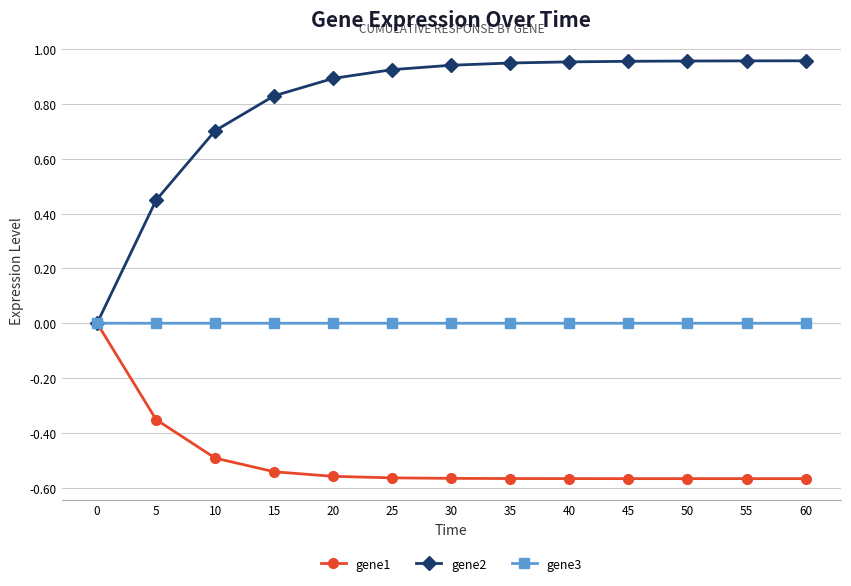

Which series has the largest total across all categories?

gene2